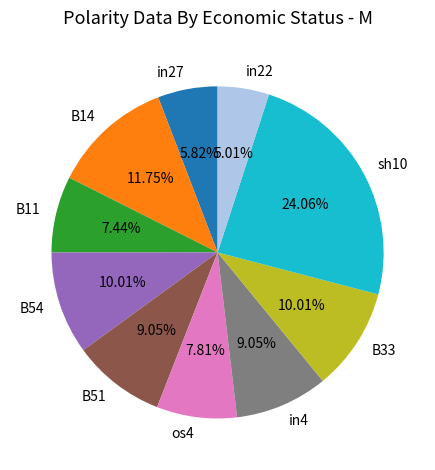

Is there any slice that represents more than half of the pie?

No